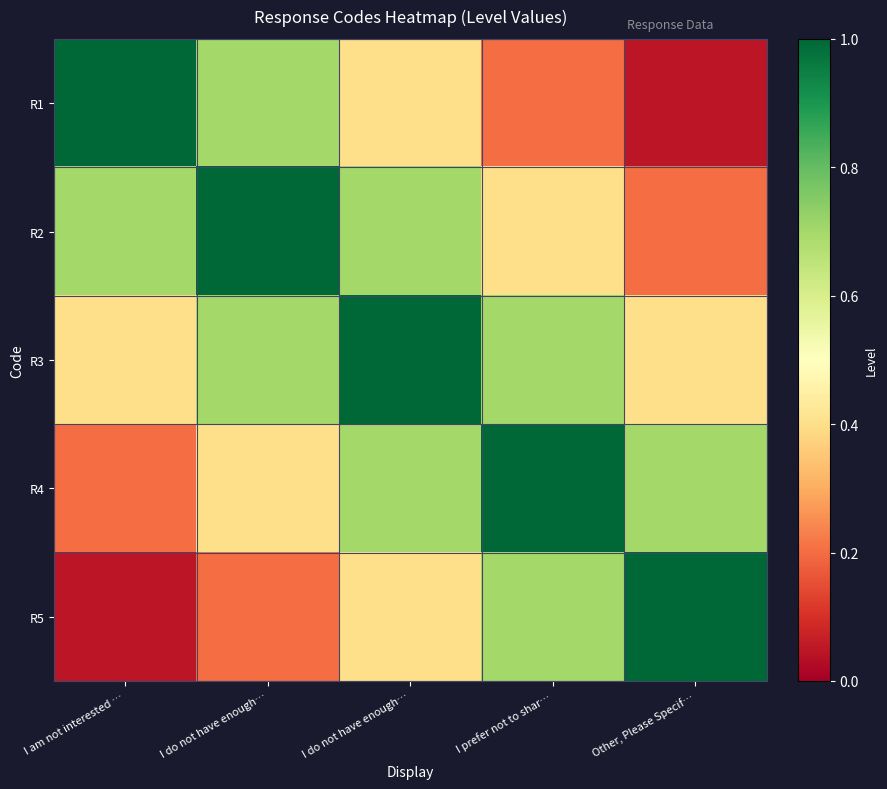

List the series in order of their peak value, lowest first.

R1, R2, R3, R4, R5